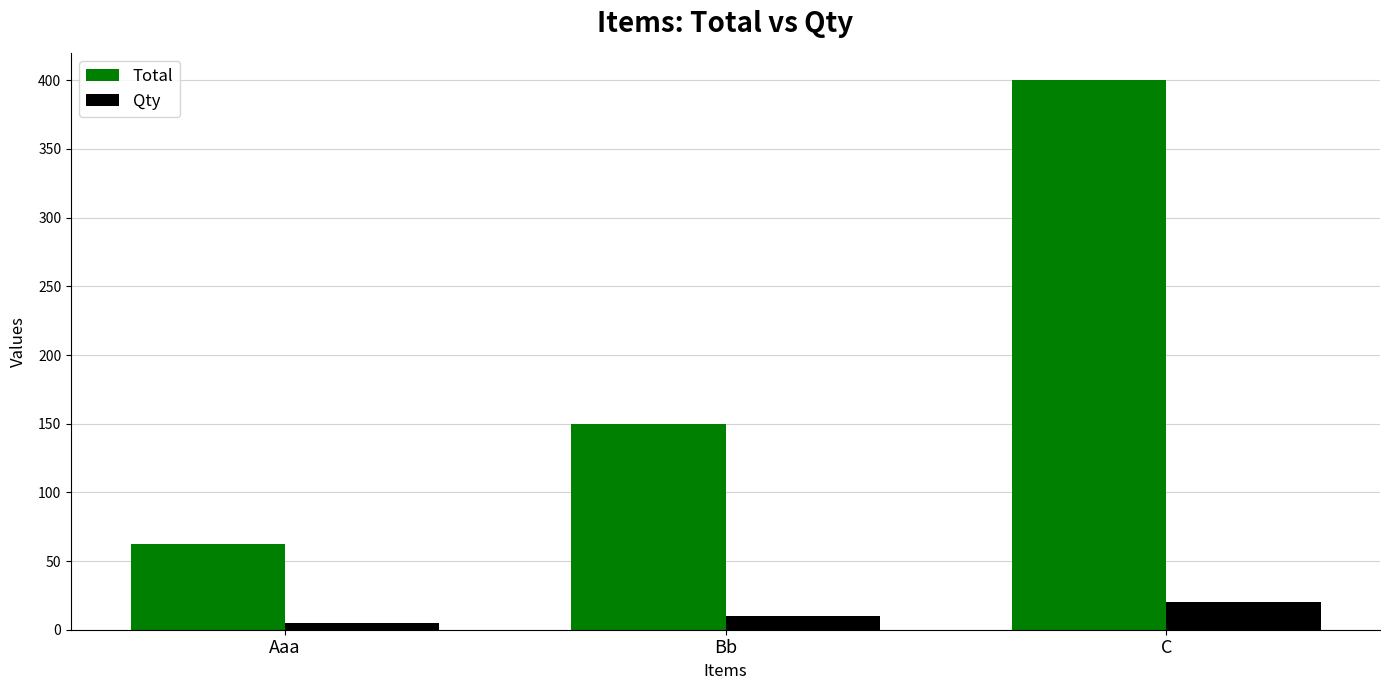

Which series has the largest range (max minus min)?

Total